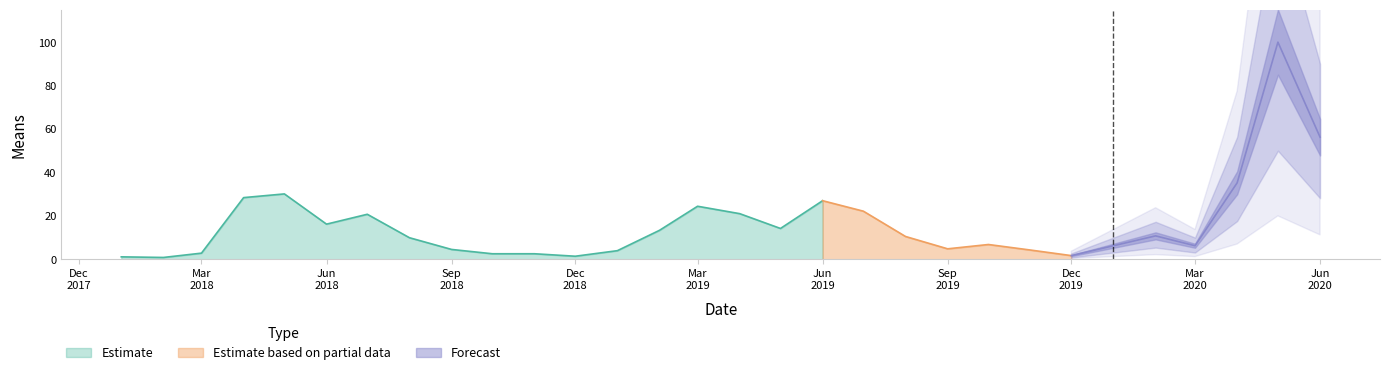

Reading left to right, extract all data points from this chart.

1.1	0.9	2.8	28.4	30.1	16.2	20.7	9.9	4.5	2.6	2.6	1.4	4.0	13.4	24.4	21.0	14.2	27.0	22.2	10.5	4.8	6.8	4.3	1.7	6.2	10.8	6.2	35.2	100.0	56.2